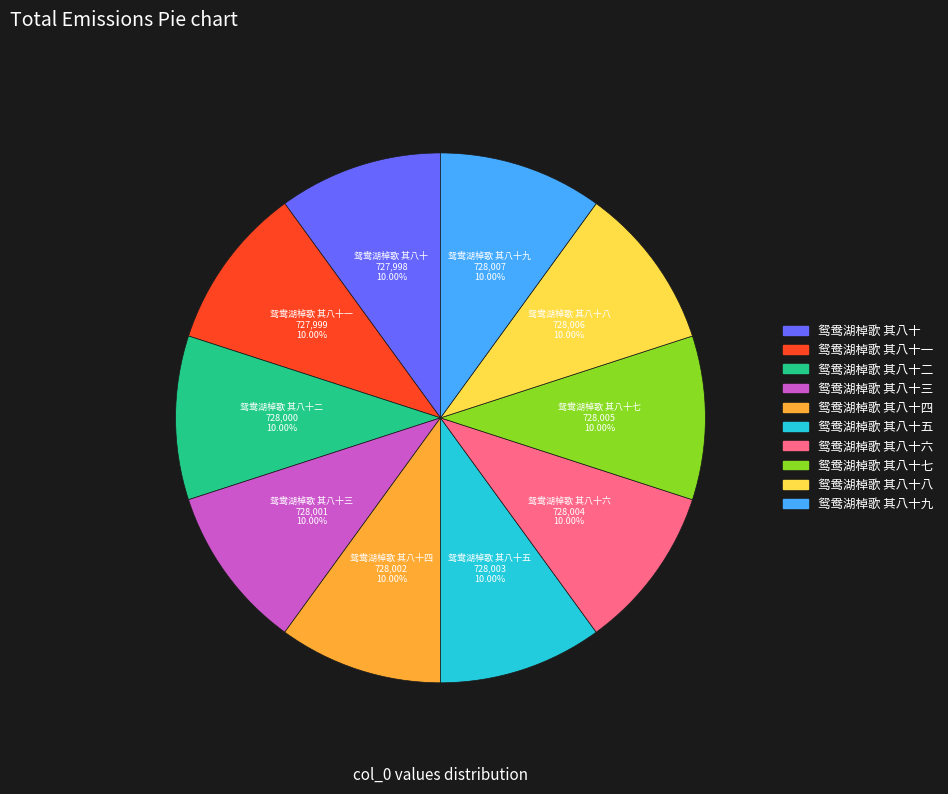

Is there a majority slice in this chart?

No